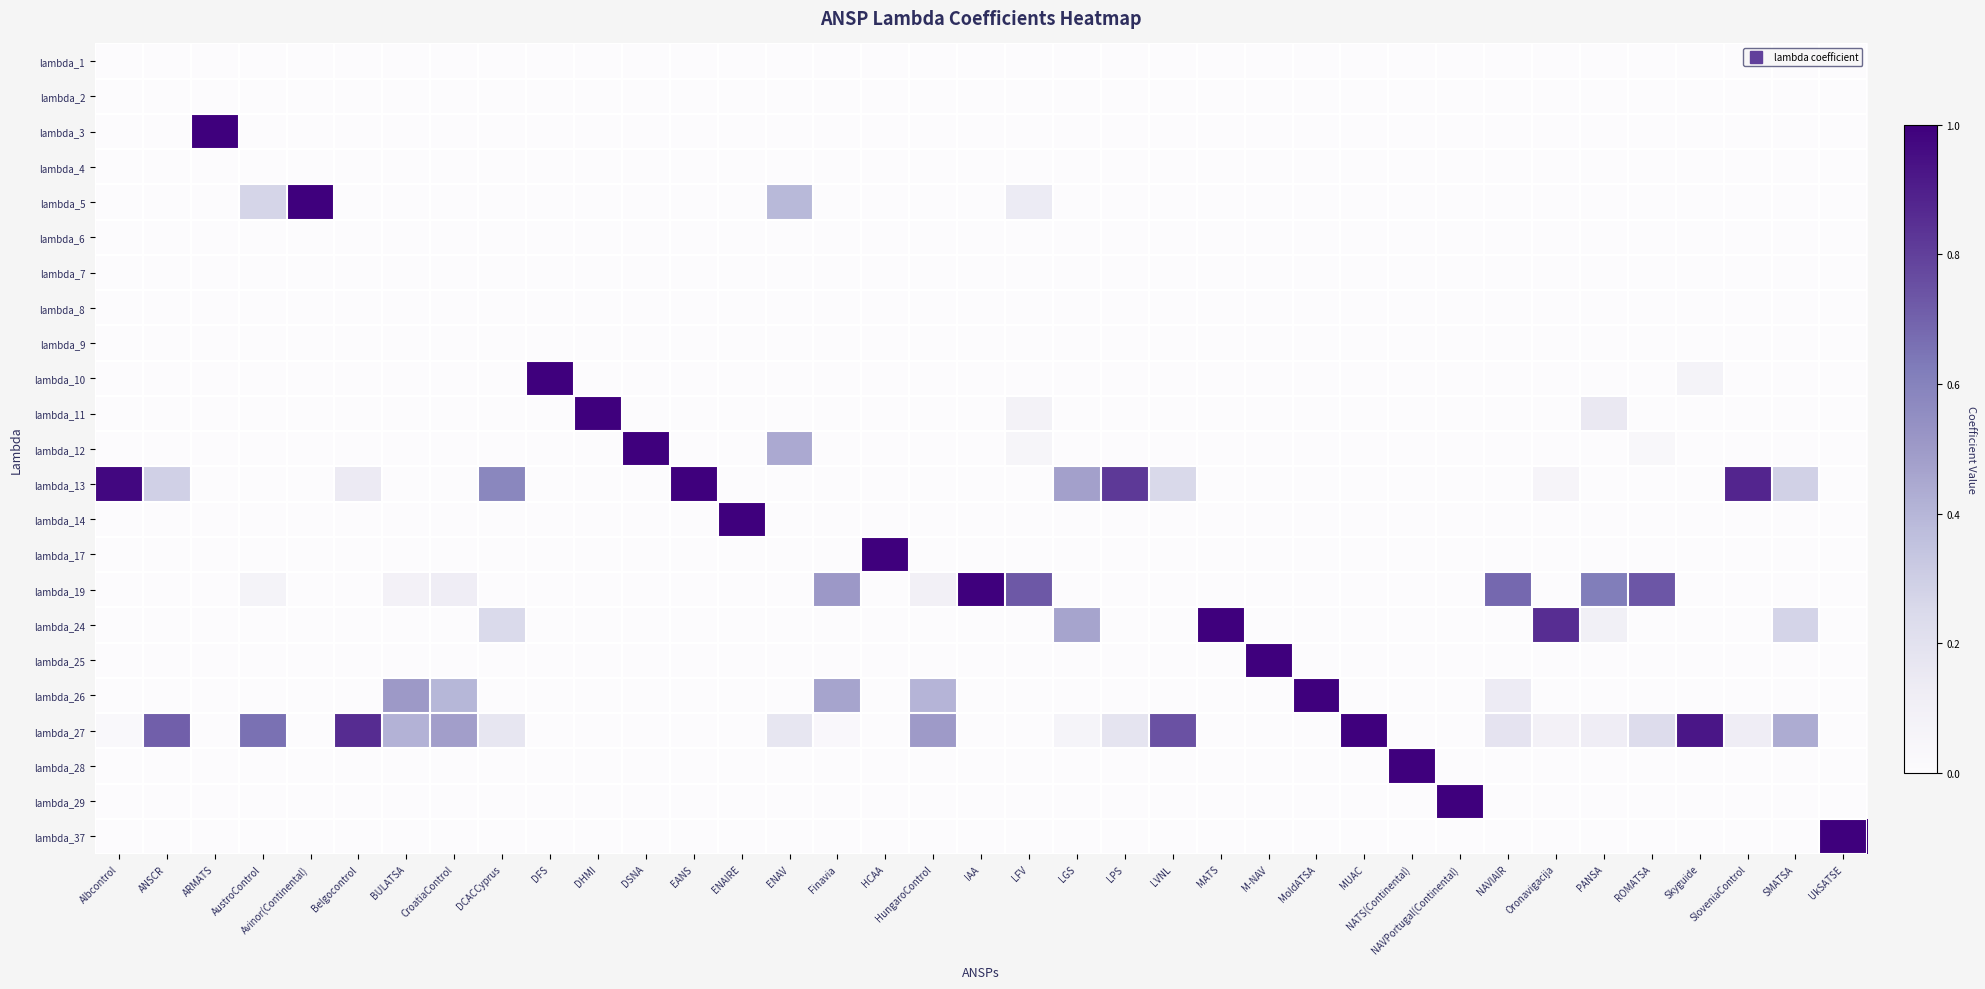

At how many categories does at least one series exceed 0?

37